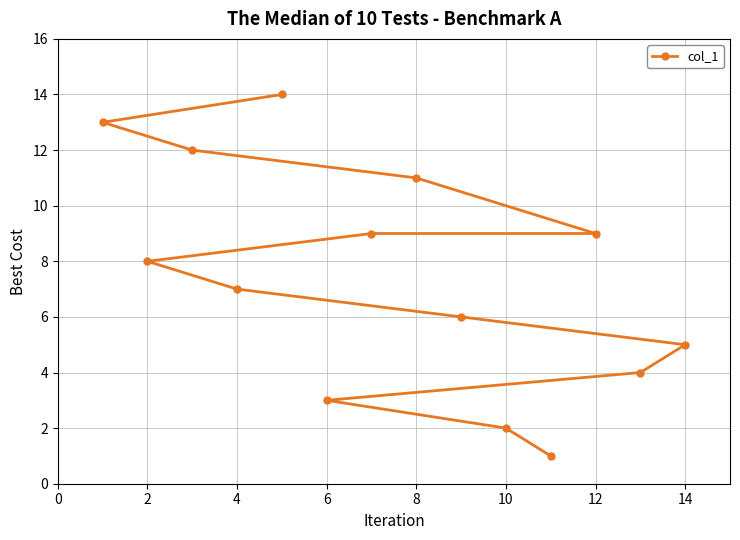

What is the average value?

7